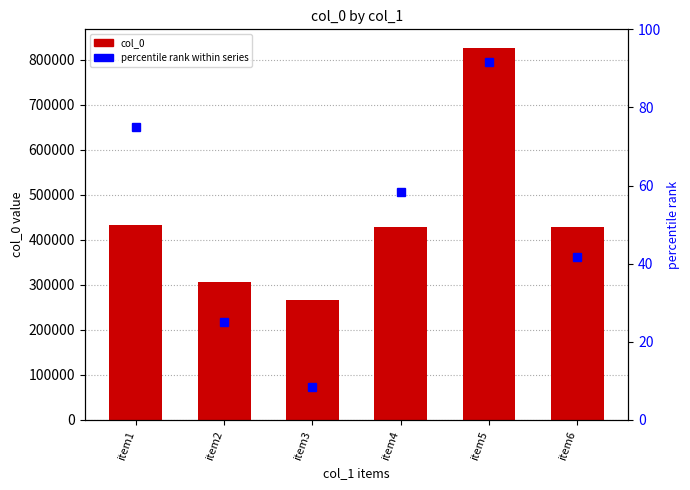

What is the sum of all percentile rank within series values?

300.0